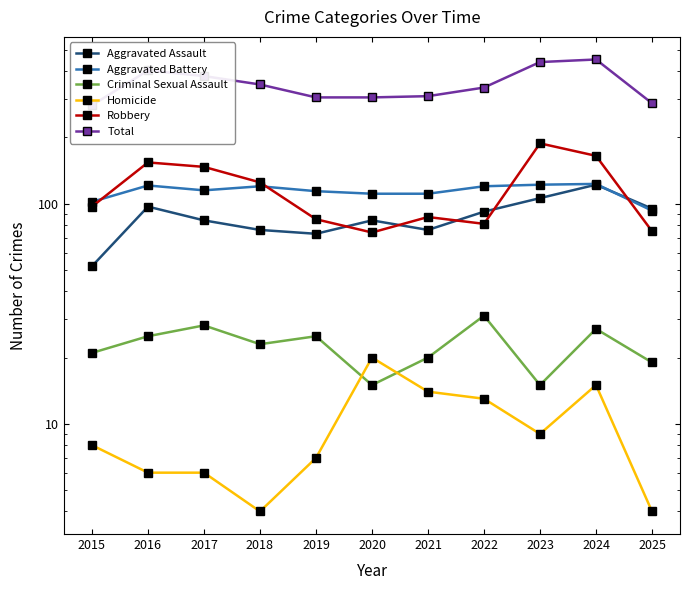

Between 2025 and 2021, which is larger?

2025